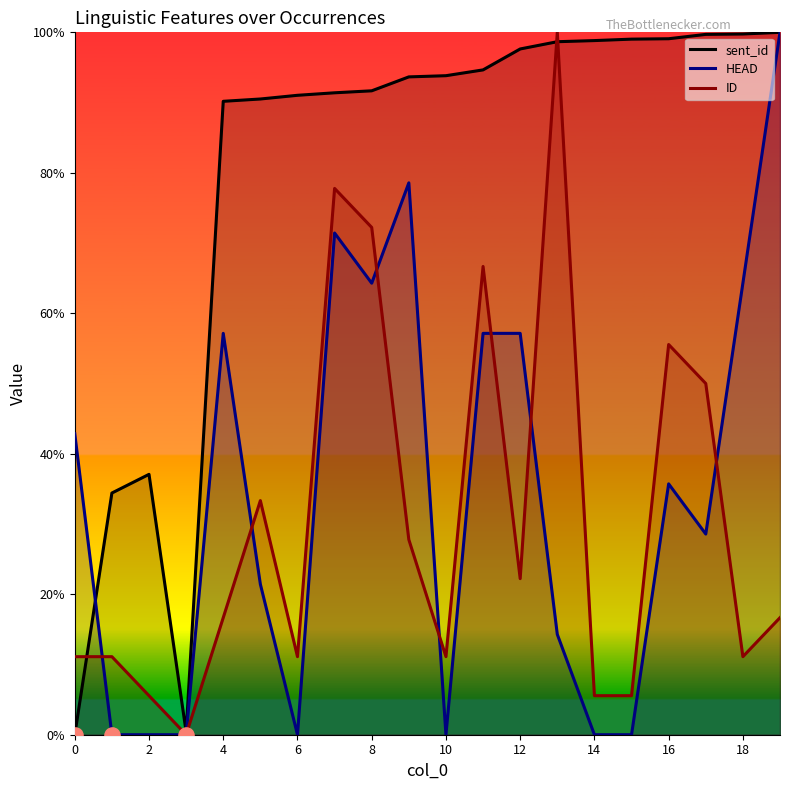

What are all the series names shown in the legend?

sent_id, HEAD, ID